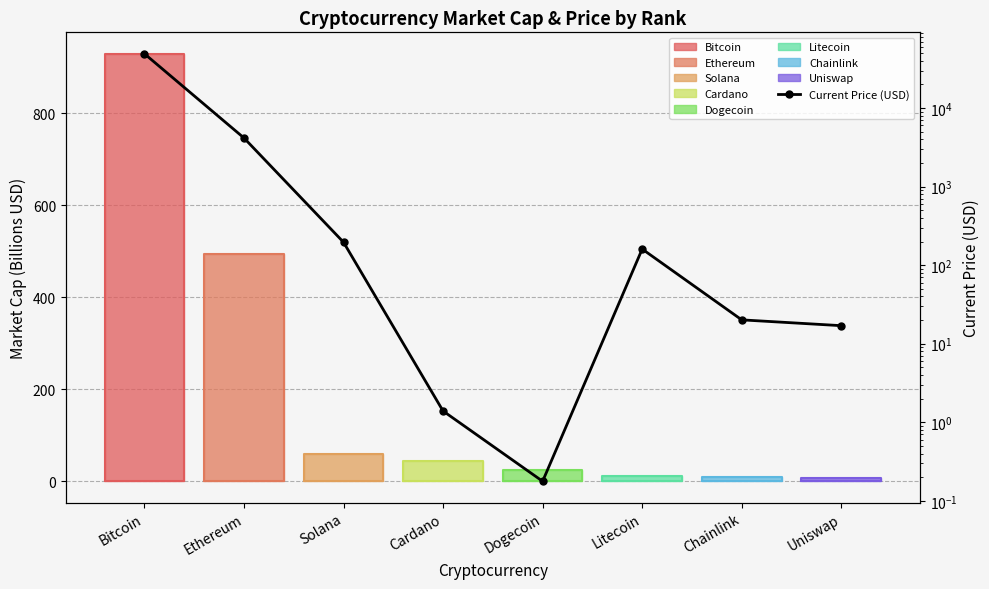

List the labels in order of value, largest first.

Bitcoin, Ethereum, Solana, Litecoin, Chainlink, Uniswap, Cardano, Dogecoin